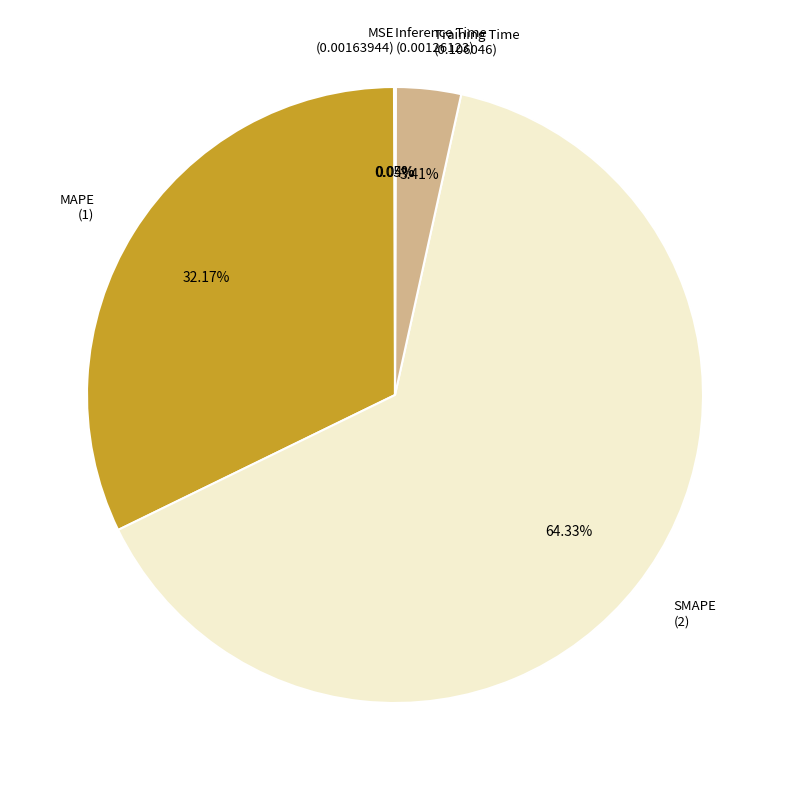

Which category has the biggest portion of the pie?

SMAPE